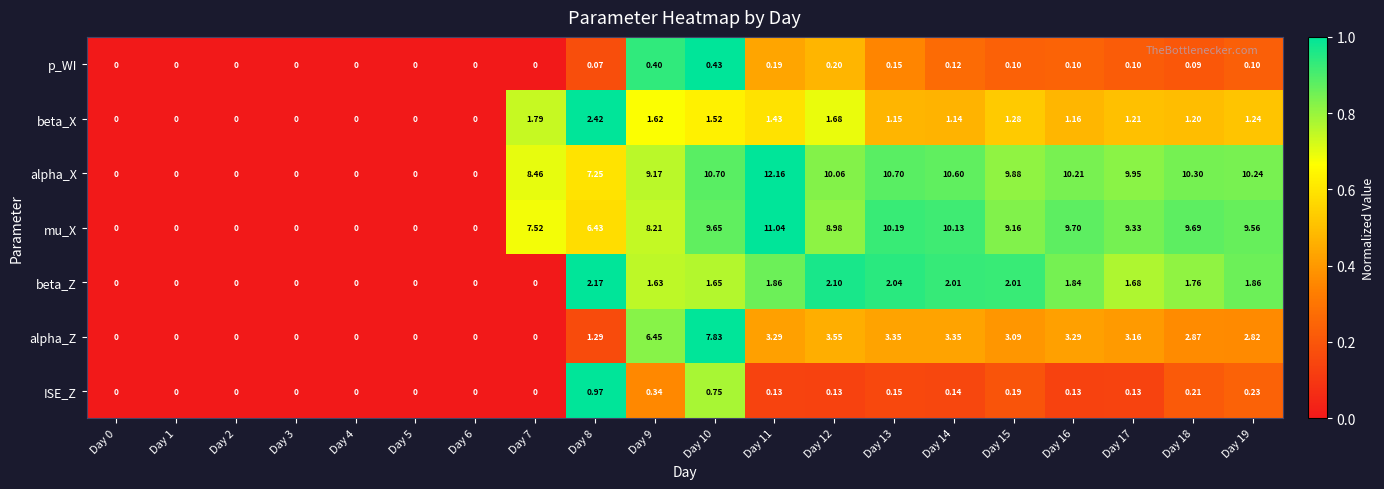

Between Day 6 and Day 7, which series saw the biggest shift?

alpha_X